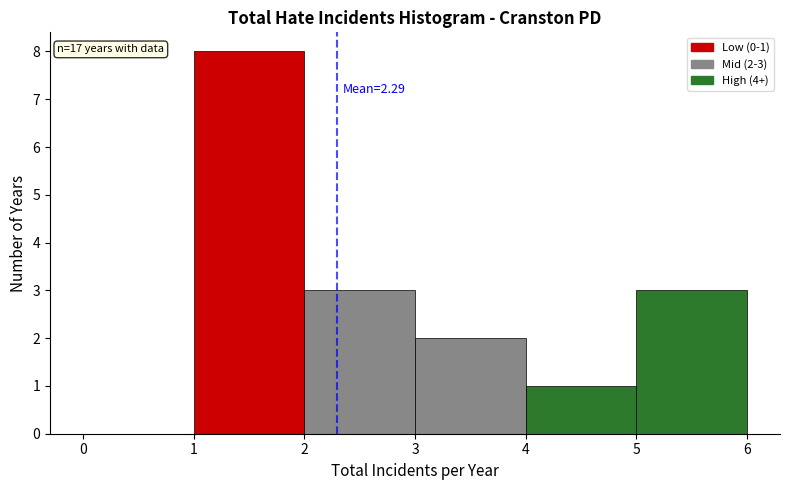

Over which range of the x-axis is the bar tallest?

1 to 2